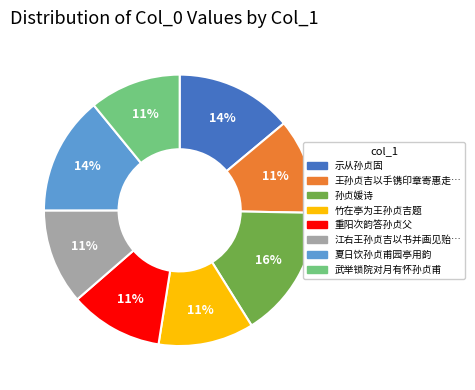

To the nearest percent, what is the average slice percentage?

12%